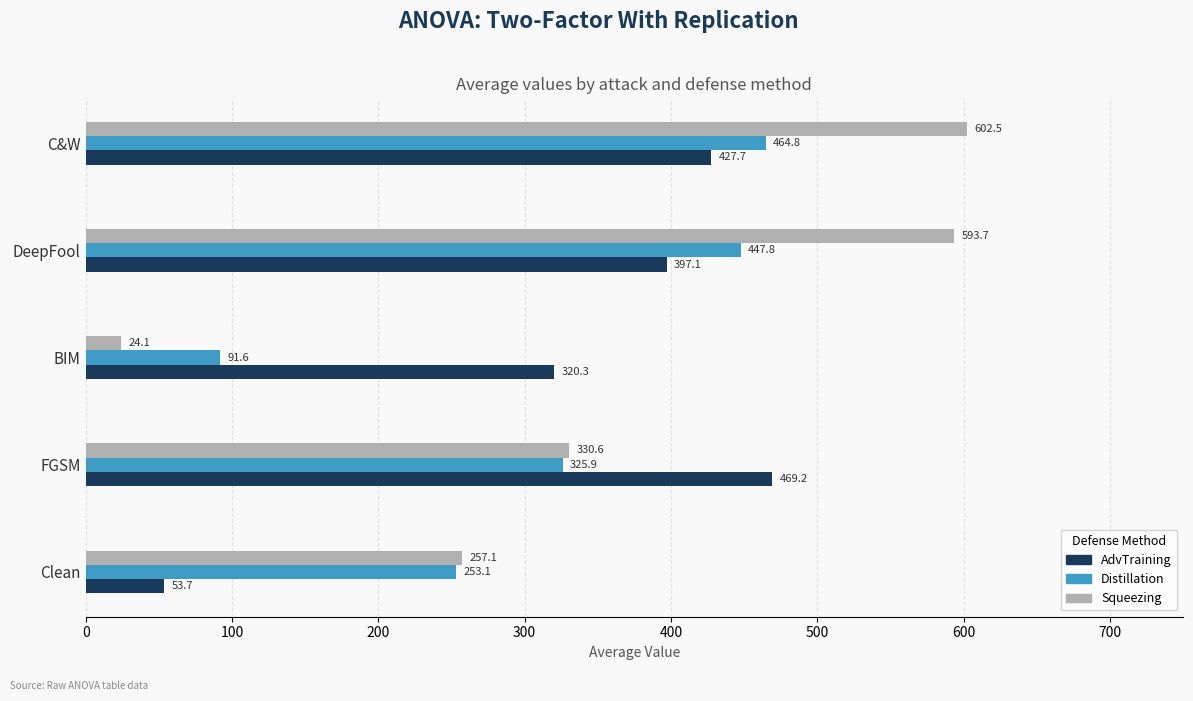

What is the sum of all AdvTraining values?

1668.0